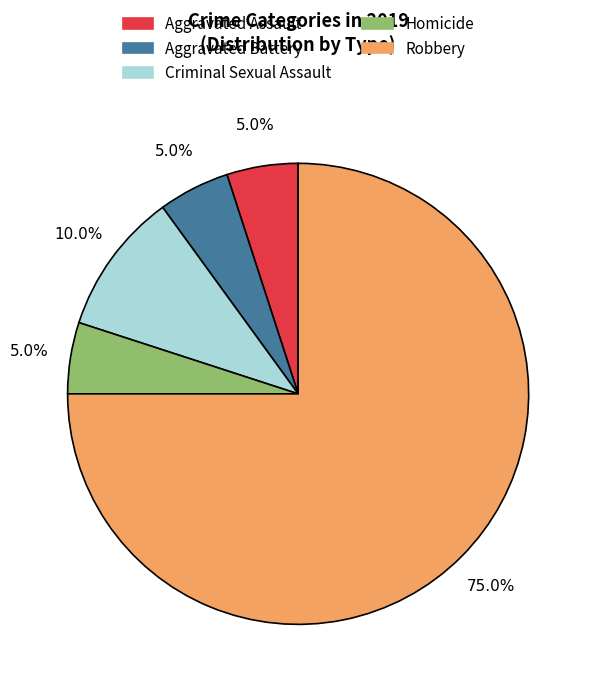

What is the ratio of the value at Robbery to the value at Criminal Sexual Assault?

7.5